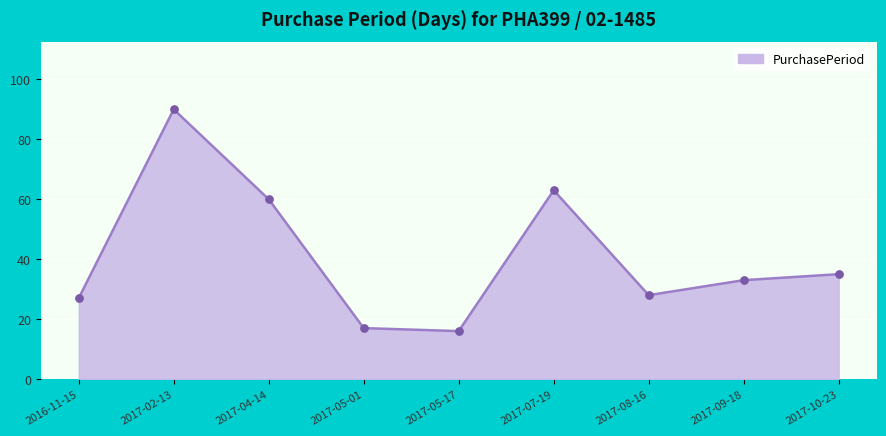

Which has a higher value, 2017-09-18 or 2017-10-23?

2017-10-23